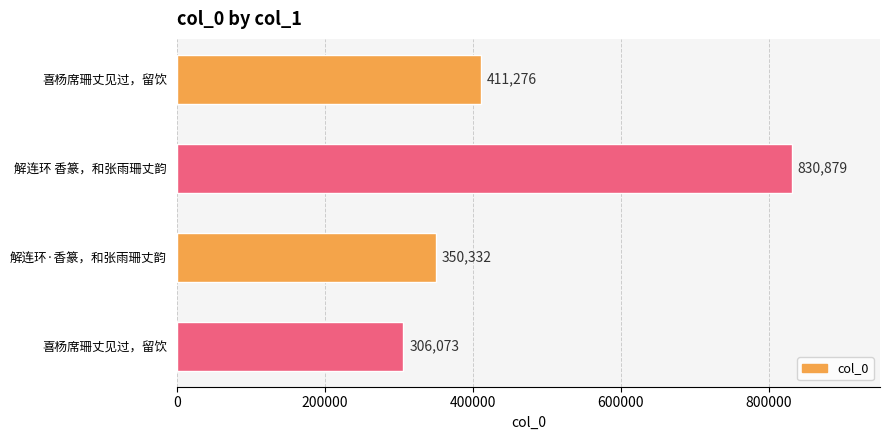

How many bars are there in total?

4